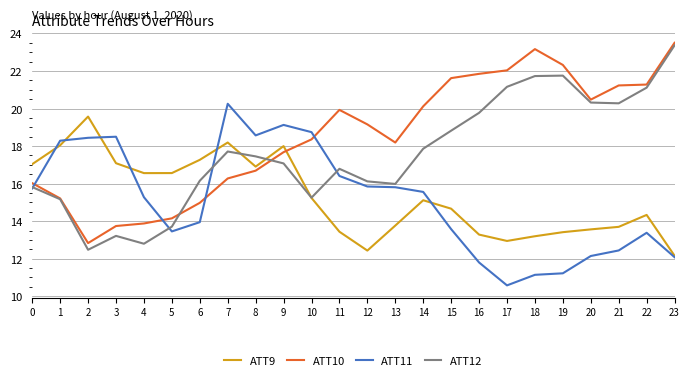

Between 3 and 18, which series saw the biggest shift?

ATT10